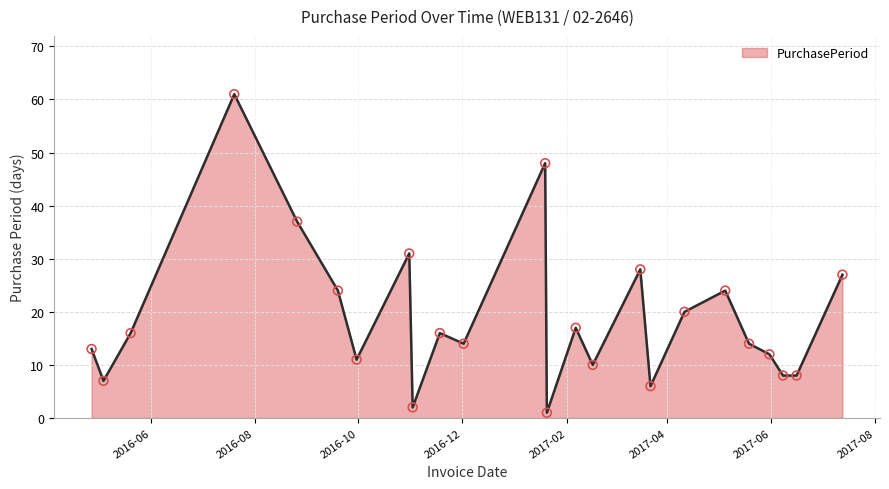

What is the difference between the maximum and minimum values?

60